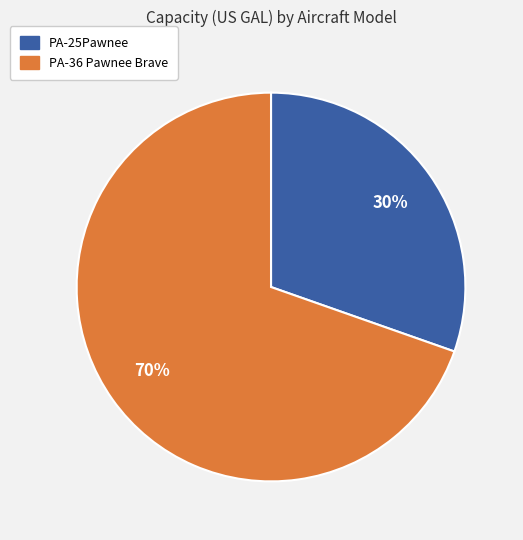

What is the smallest slice in the pie chart?

PA-25Pawnee